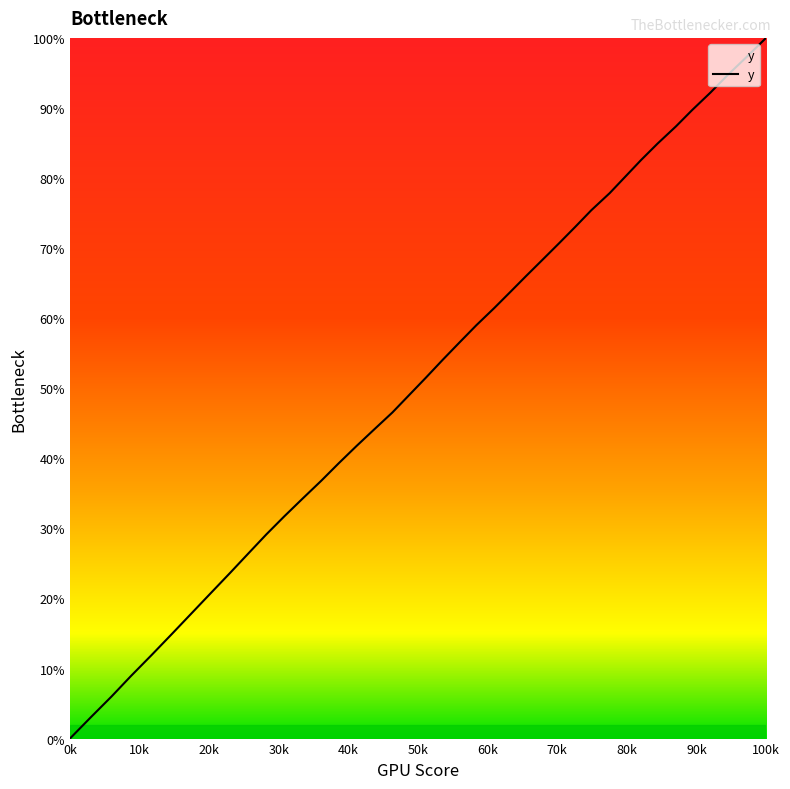

What is the maximum value shown in the chart?

100.0